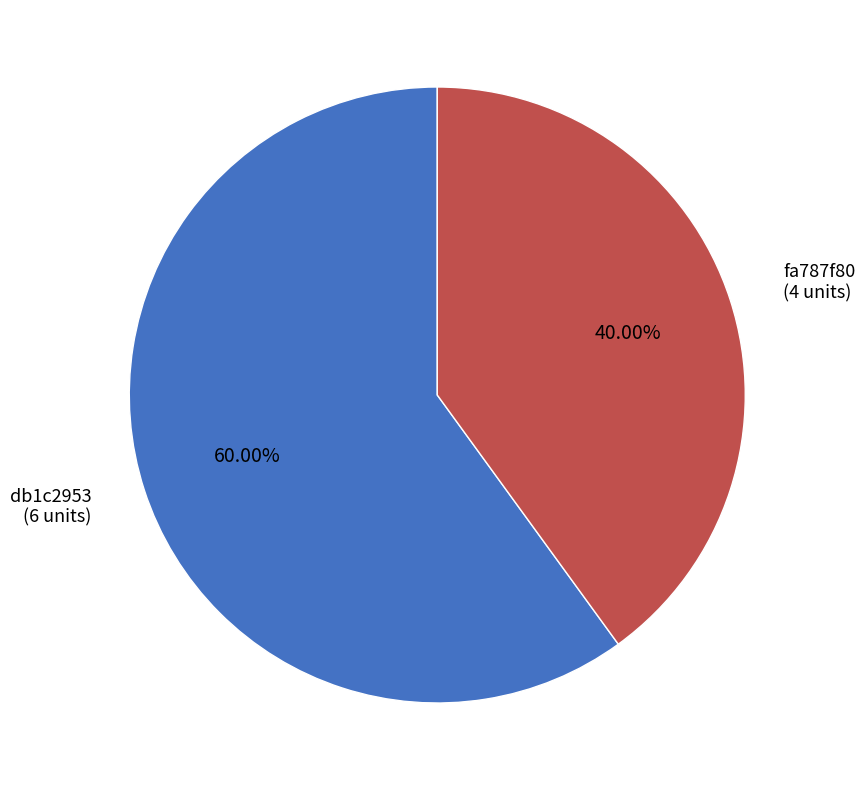

Approximately how many times larger is the value at fa787f80 (4 units) compared to db1c2953 (6 units)?

0.7